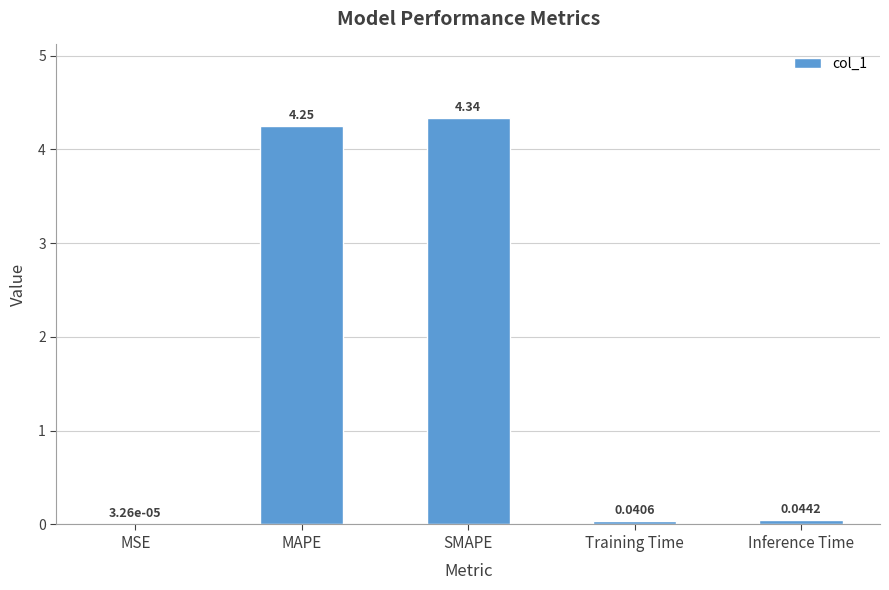

Count the number of data series in this chart.

1